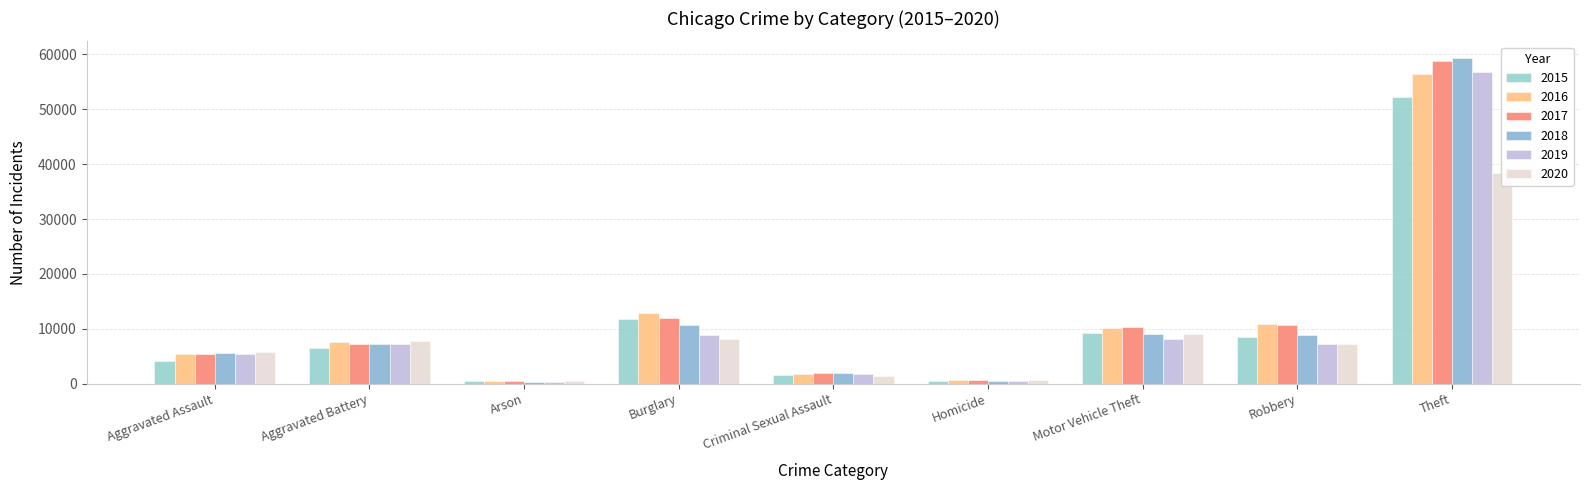

Is it true that 2018 equals 87951 at Theft?

False